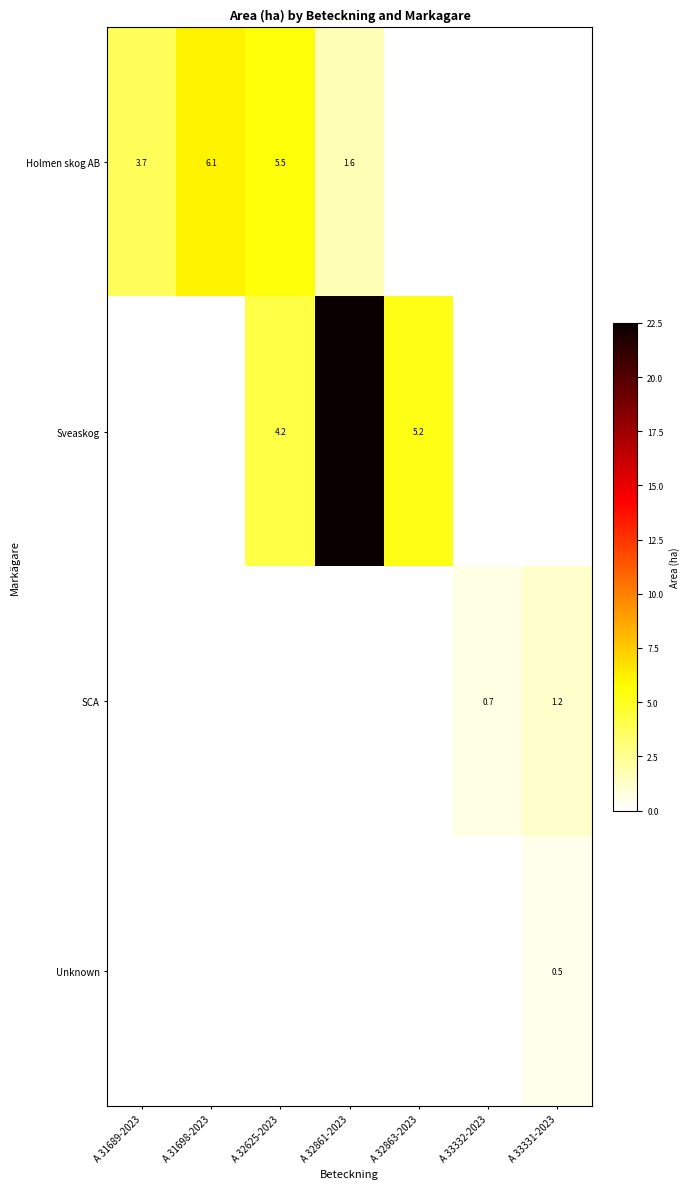

Is it true that Holmen skog AB equals 6.1 at A 31698-2023?

True